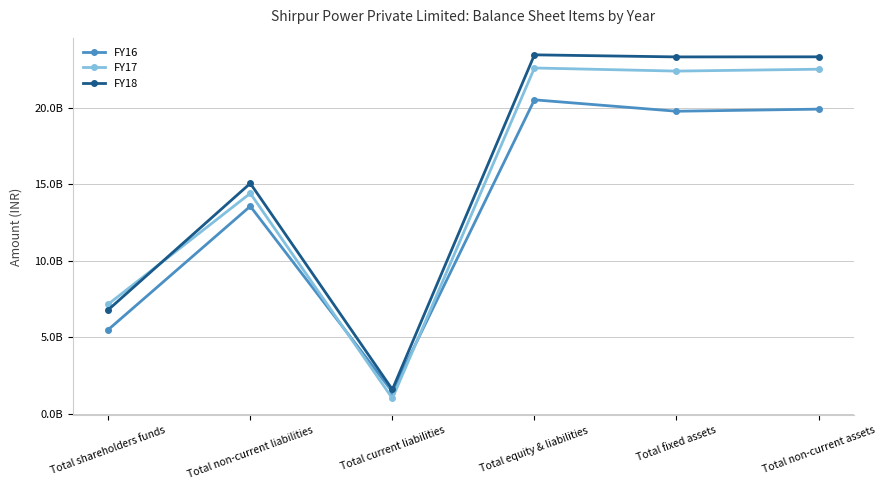

What is the total value across all series at Total fixed assets?

65487826503